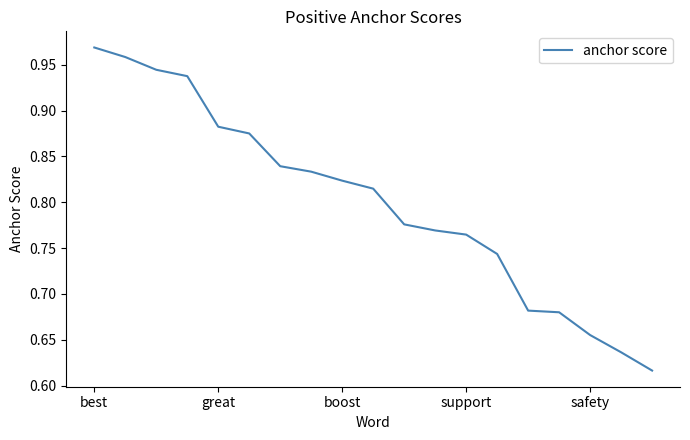

The chart shows a value of 0.3 at great. True or false?

False